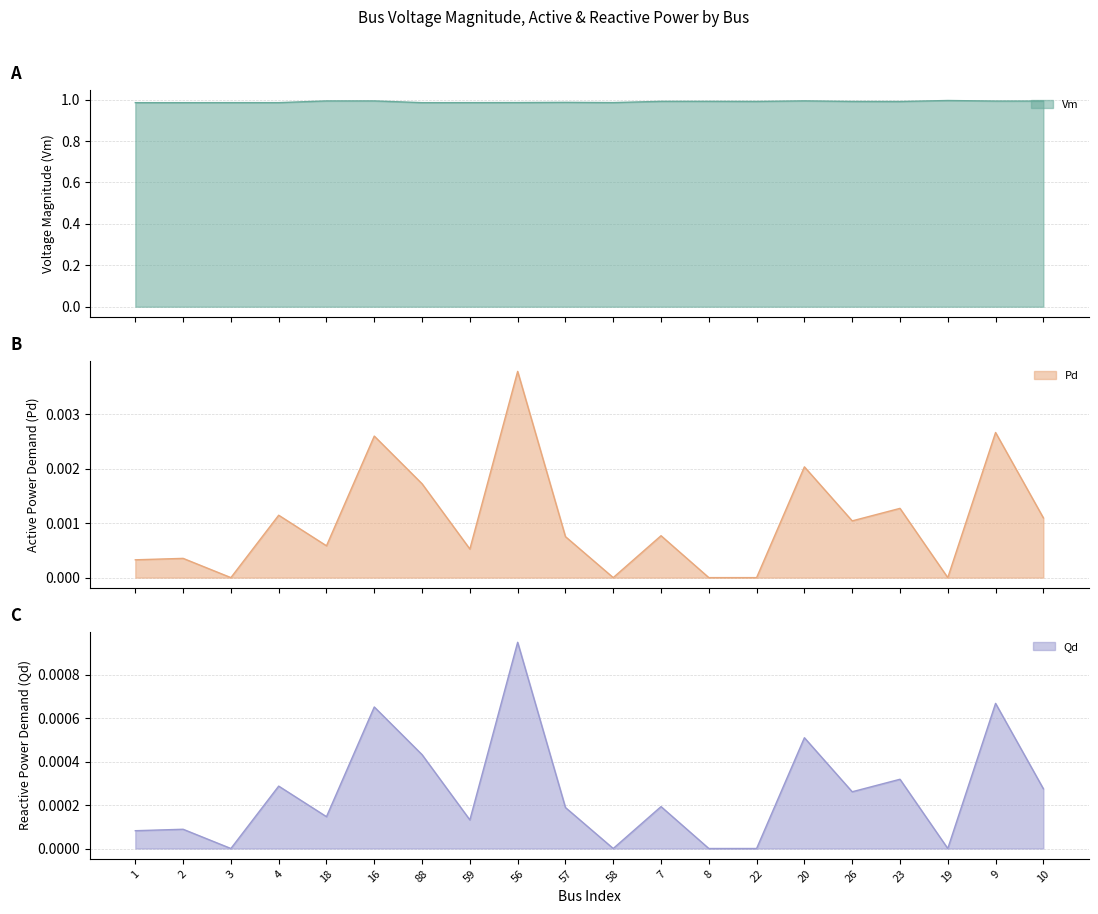

True or false: Vm and Pd cross at least once.

False